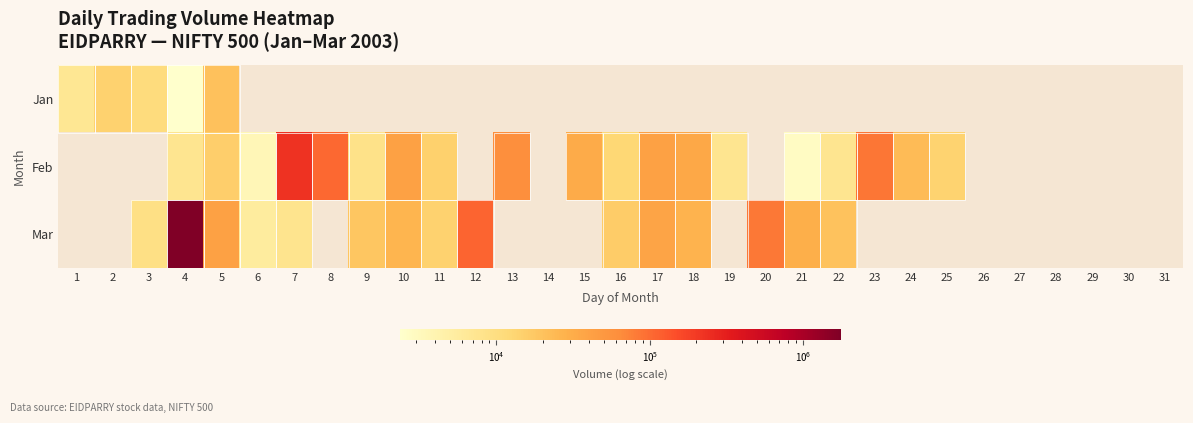

What is the smallest value displayed?

2369.0